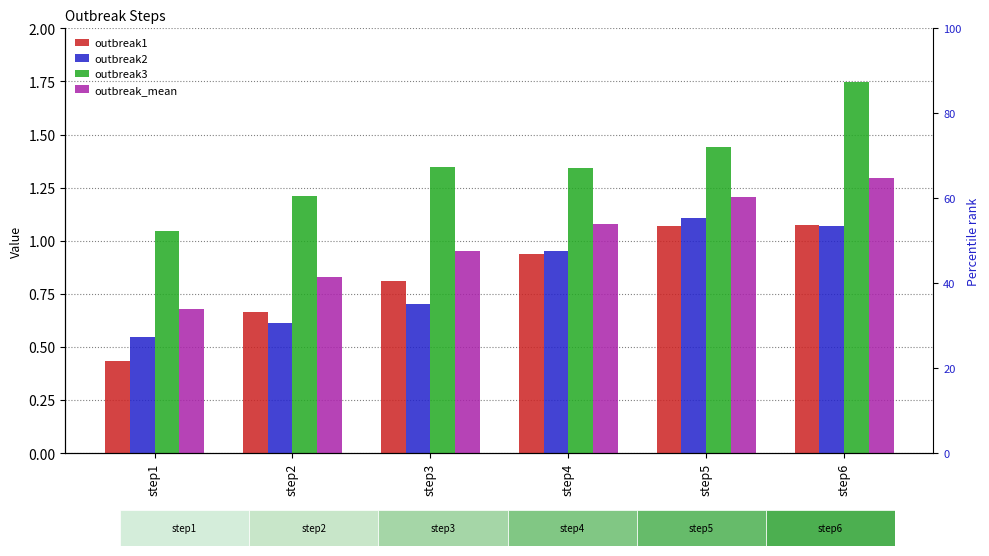

What is the difference between the maximum and minimum values in the outbreak2 series?

0.6